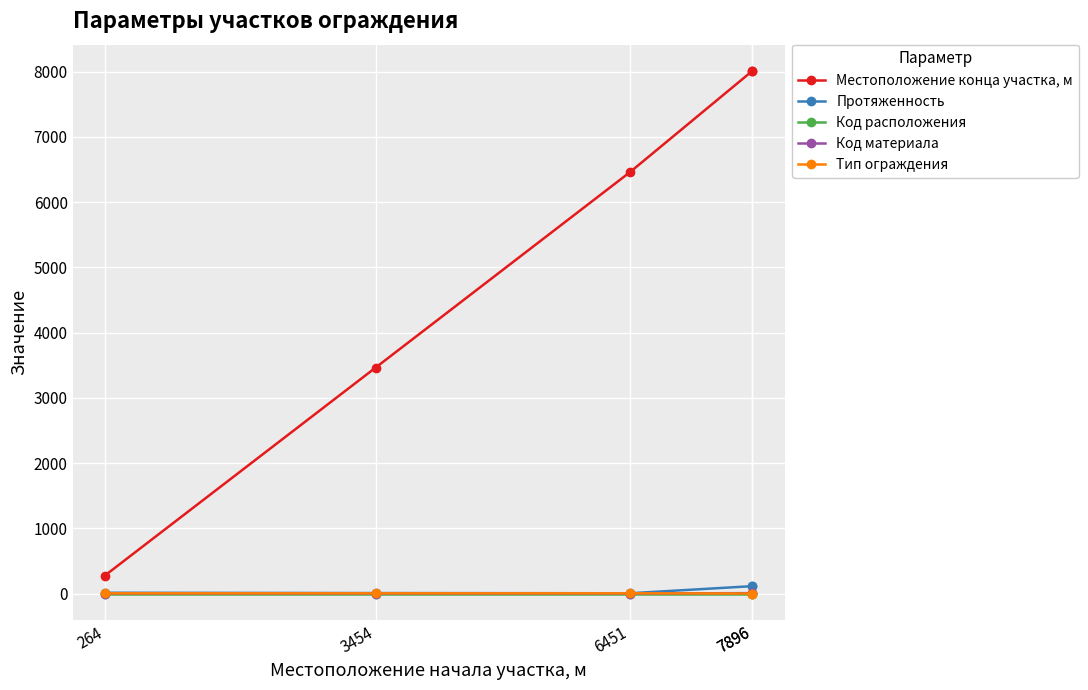

The Протяженность series shows 7 at 6451. True or false?

True